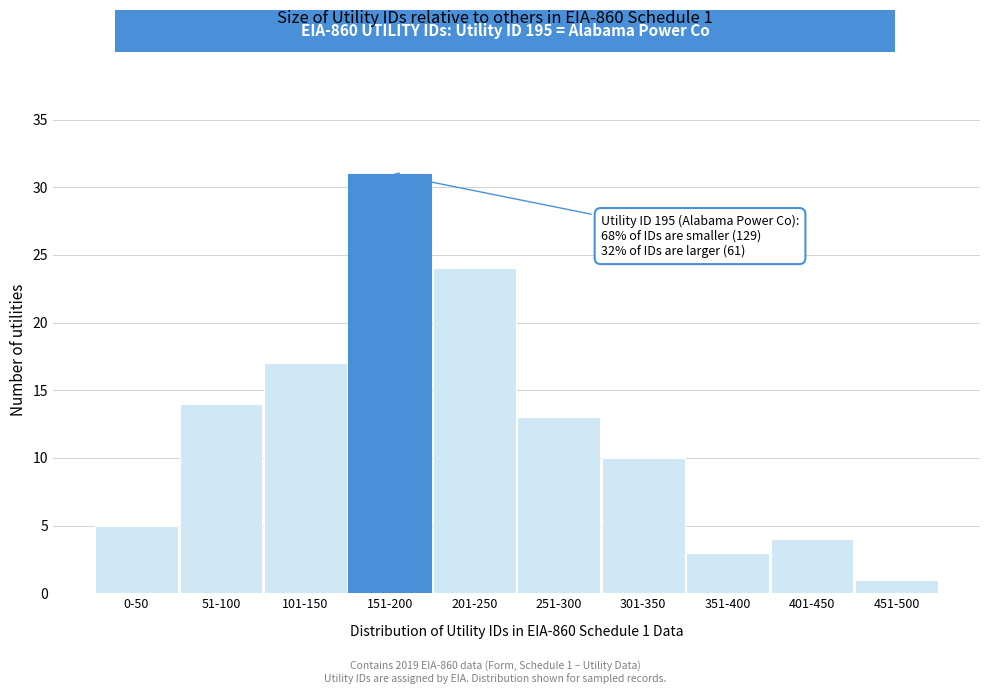

Reading left to right, list all the values displayed in this chart.

0-50=5	51-100=14	101-150=17	151-200=31	201-250=24	251-300=13	301-350=10	351-400=3	401-450=4	451-500=1